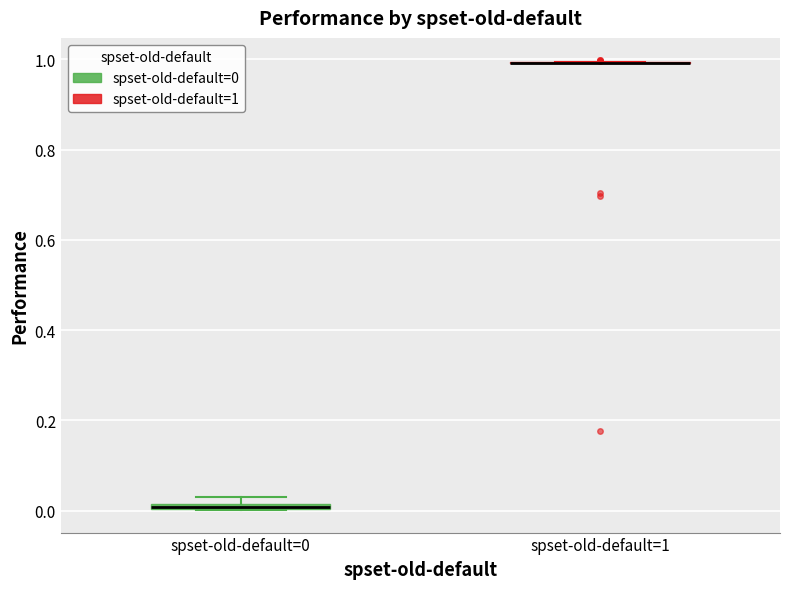

Where is the lower edge of the box for spset-old-default=0 on the y-axis? The values are not printed on the chart, so give them approximately, as read against the axis.

0.00